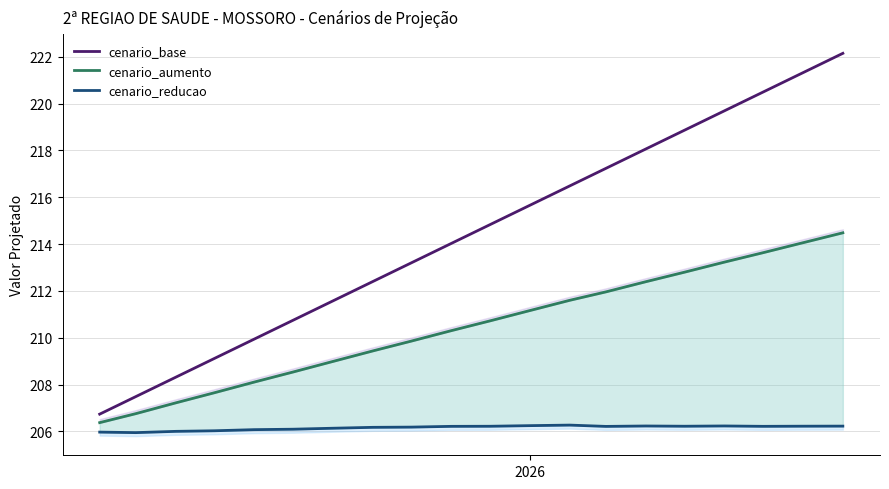

What is the highest value of the cenario_base series?

222.2